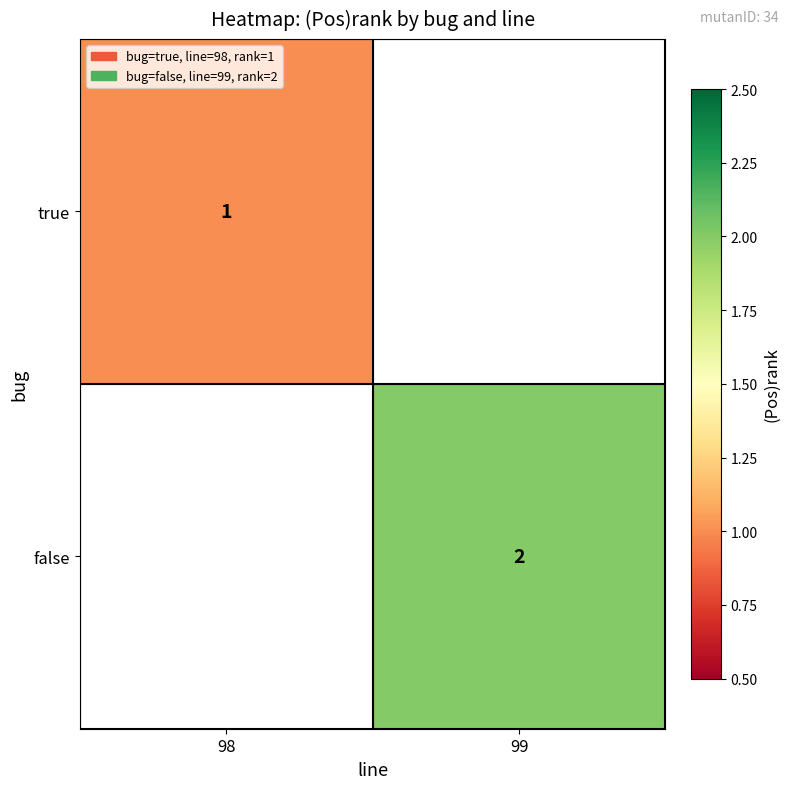

Is it true that false equals 2 at 99?

True